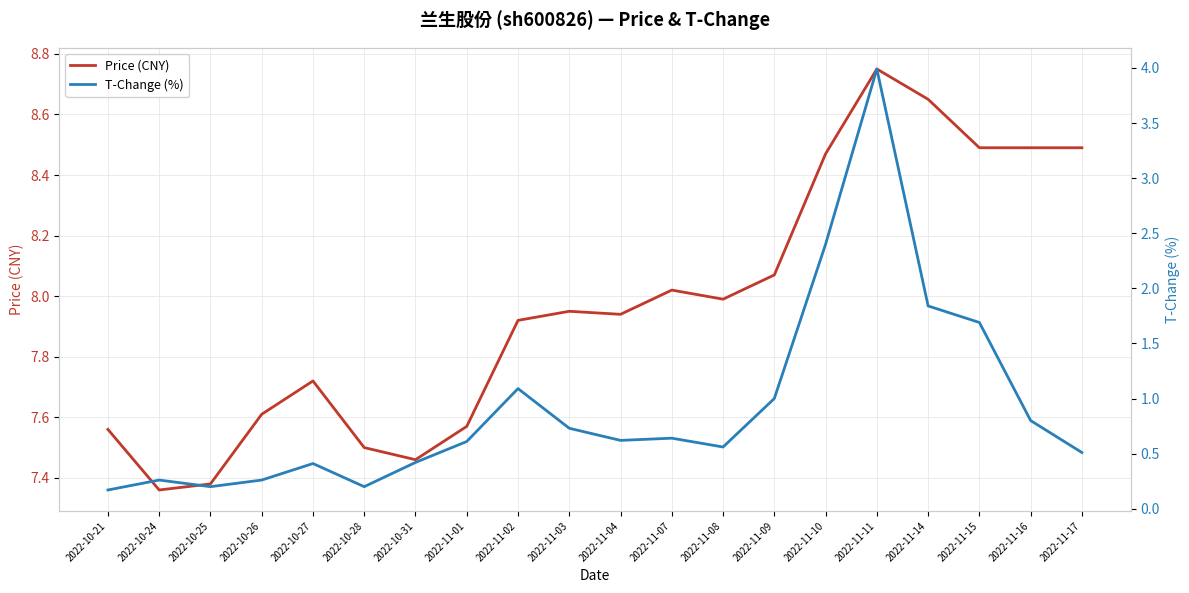

What is the difference between the highest and lowest values at 2022-11-17?

8.0